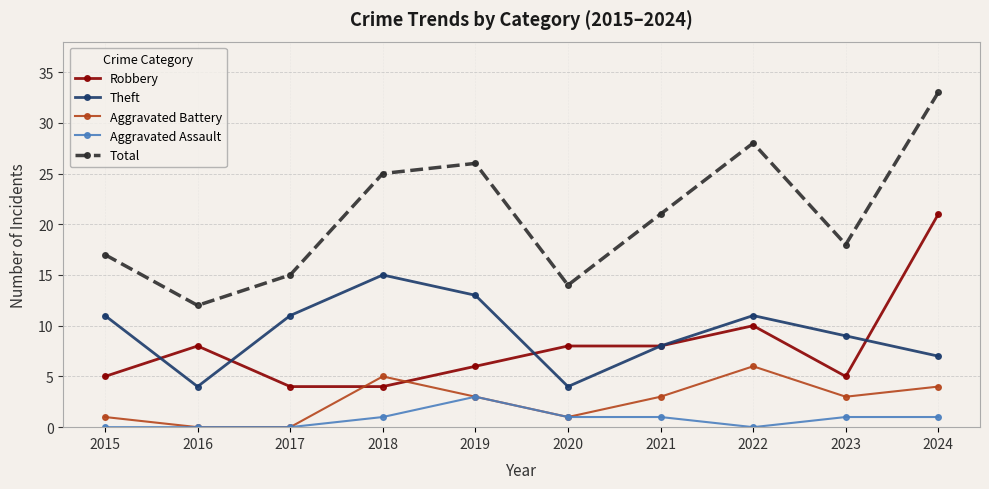

What is the total value across all series at 2017?

30